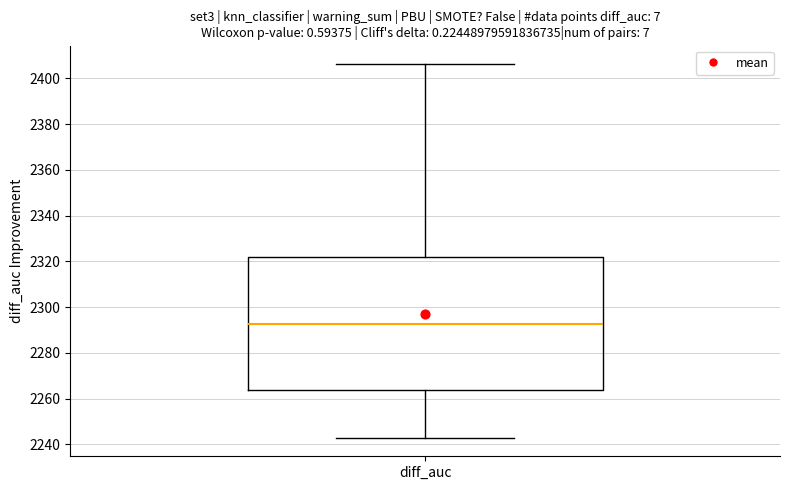

Read this box plot against the y-axis: the position of the median line, the range covered by the box, and the ends of both whiskers. The values are not printed on the chart, so give them approximately, as read against the axis.

median 2292, box 2264 to 2322, whiskers 2242 to 2406